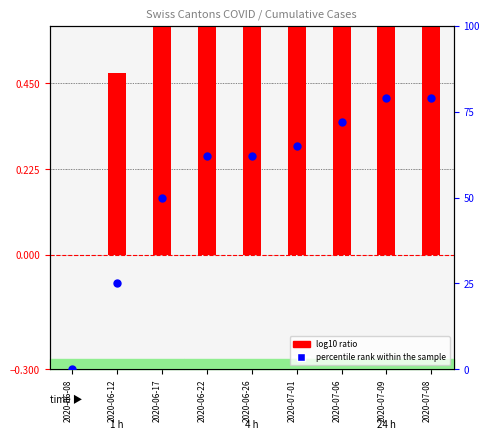

At how many categories does at least one series exceed 22?

8